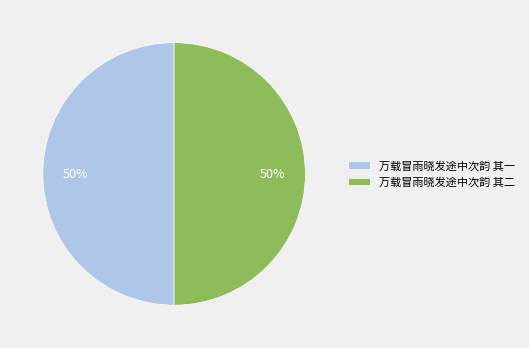

Approximately how many times larger is the value at 万载冒雨晓发途中次韵 其一 compared to 万载冒雨晓发途中次韵 其二?

1.0